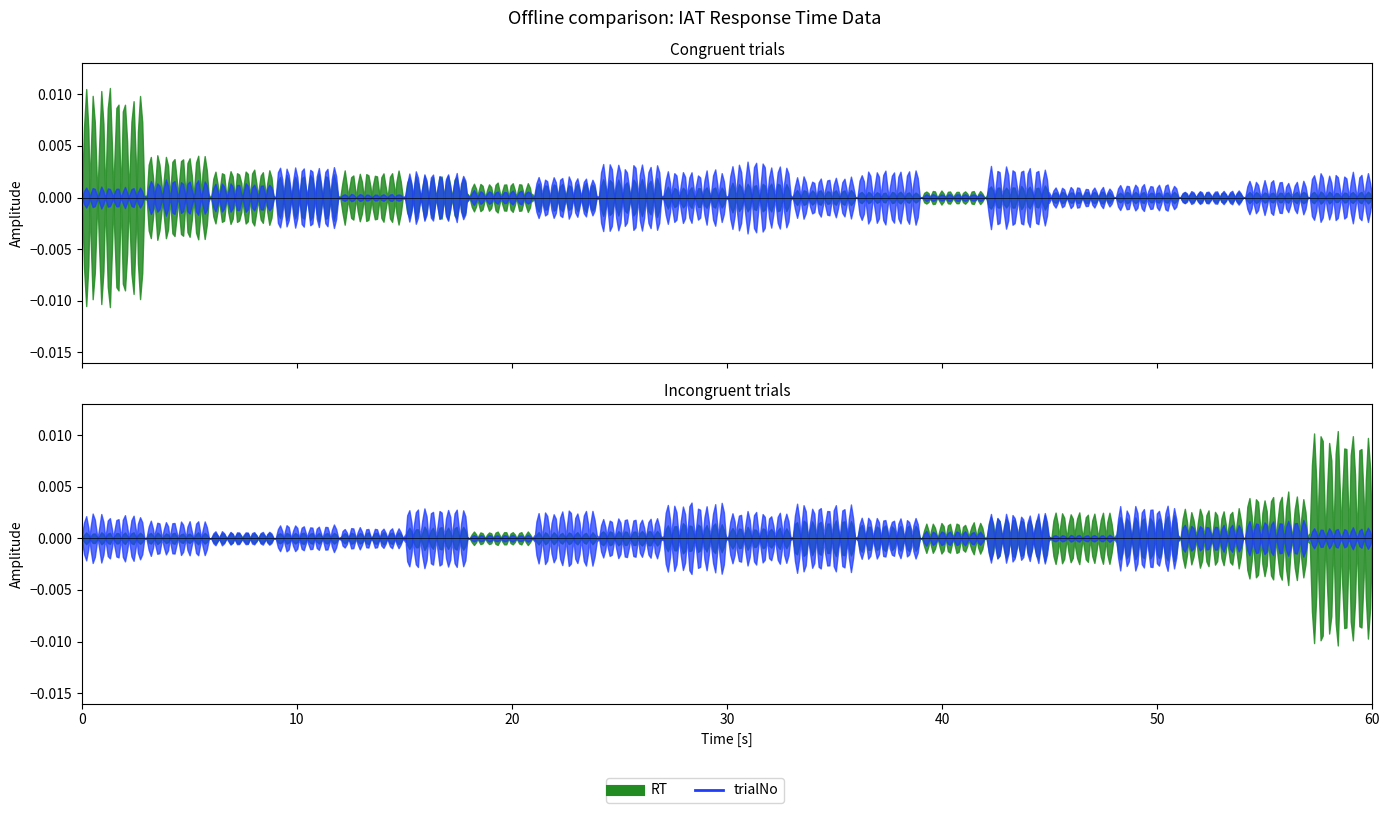

List the series in order of their overall mean, lowest first.

trialNo, RT